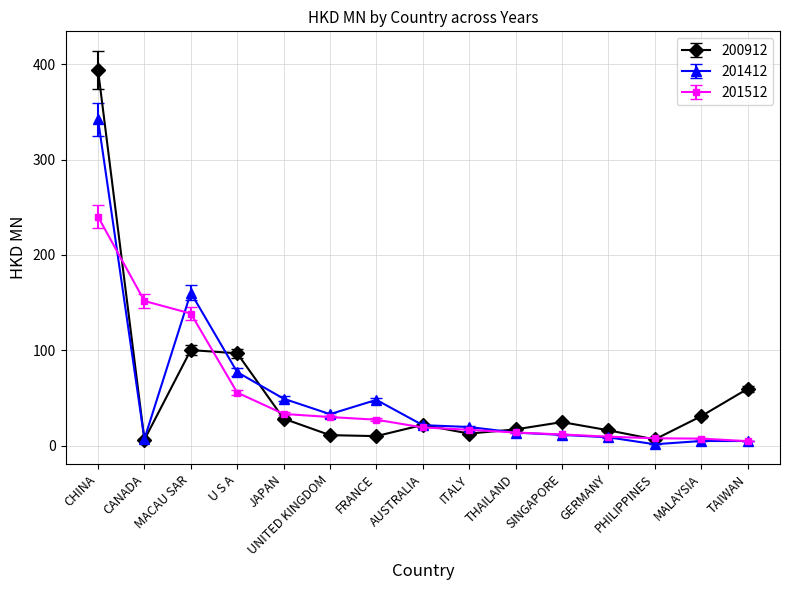

At which label is 201512 closest to 122?

MACAU SAR